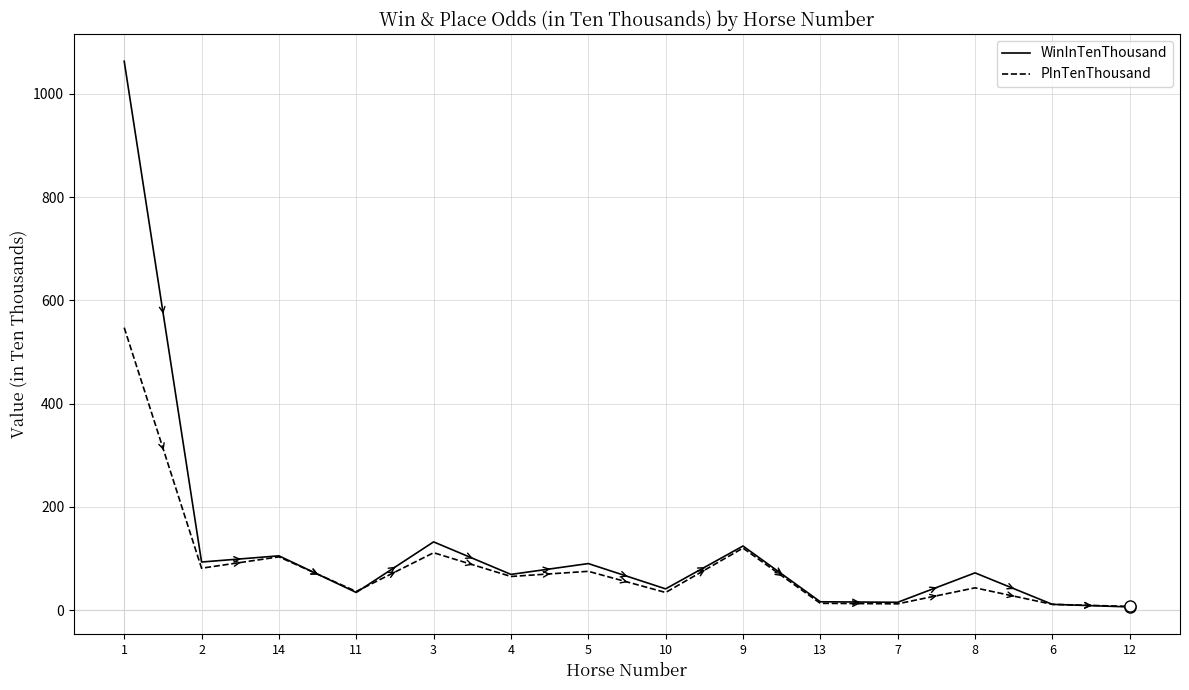

List the series in order of their peak value, highest first.

WinInTenThousand, PInTenThousand